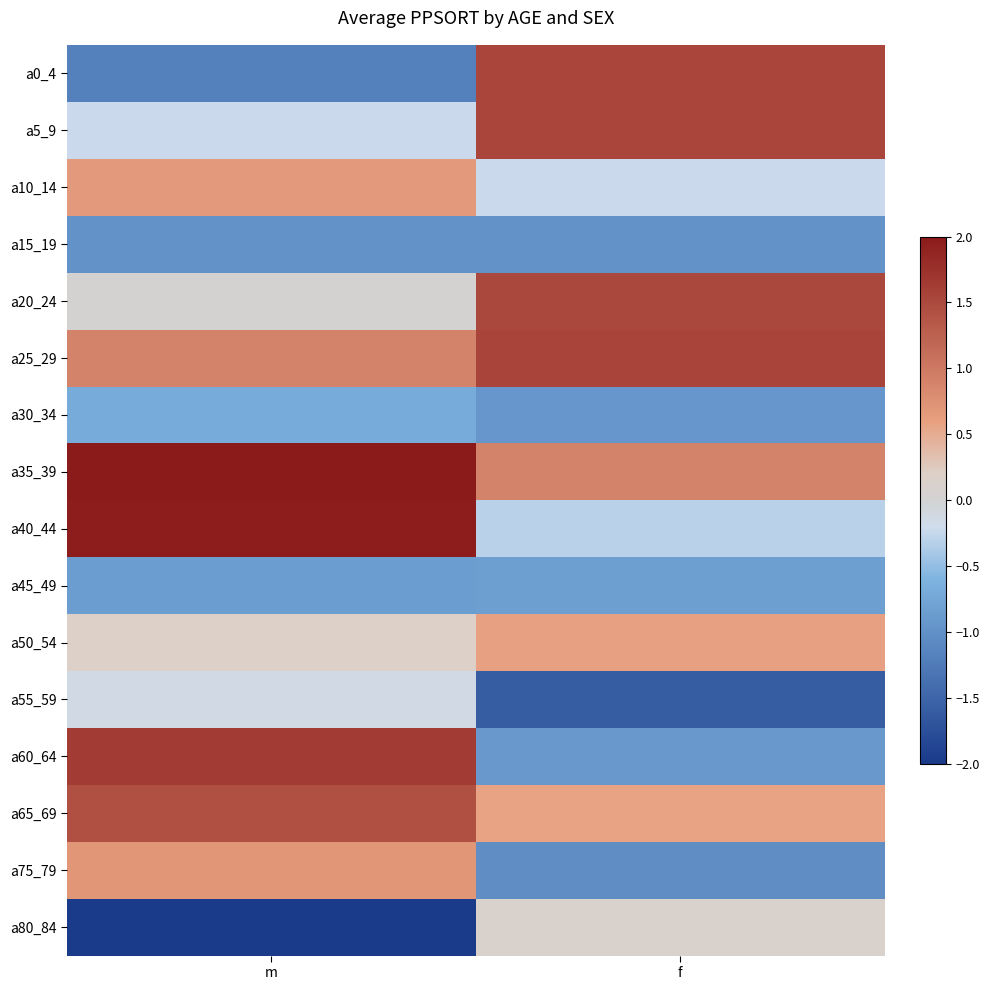

True or false: a40_44 has a value of 1.4 at m.

False